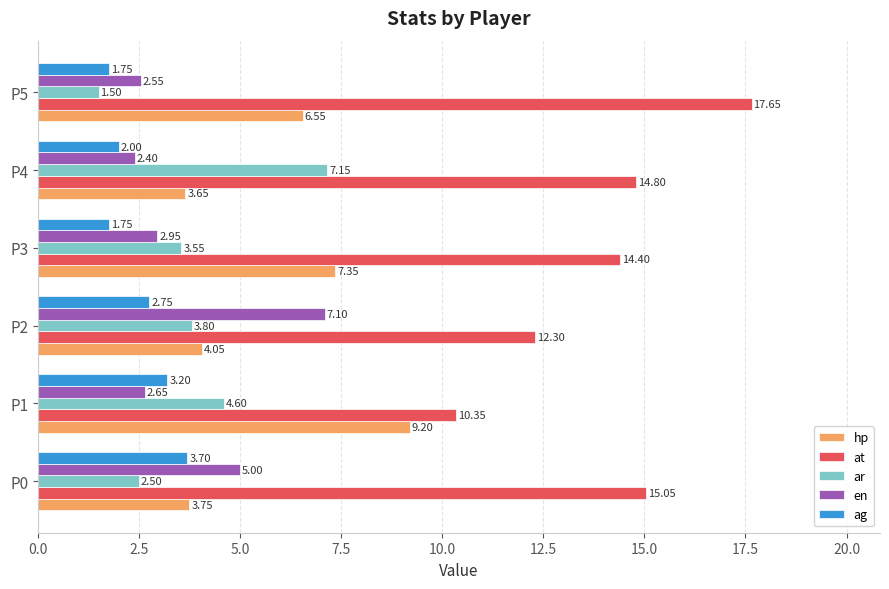

What is the average value of the ar series?

3.9